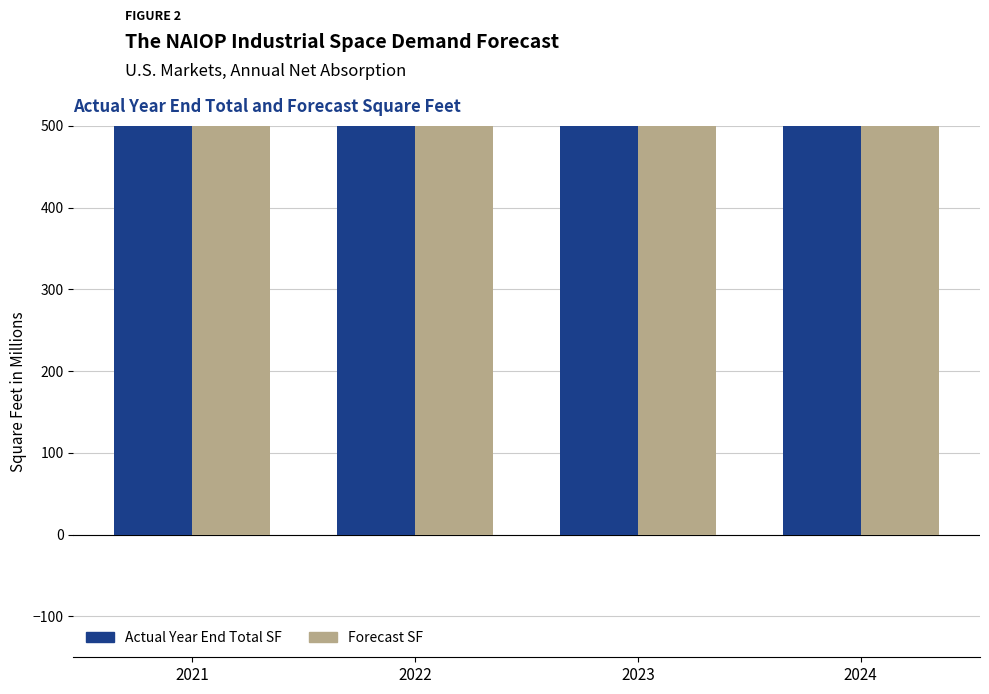

What is the lowest value of the Actual Year End Total SF series?

2021